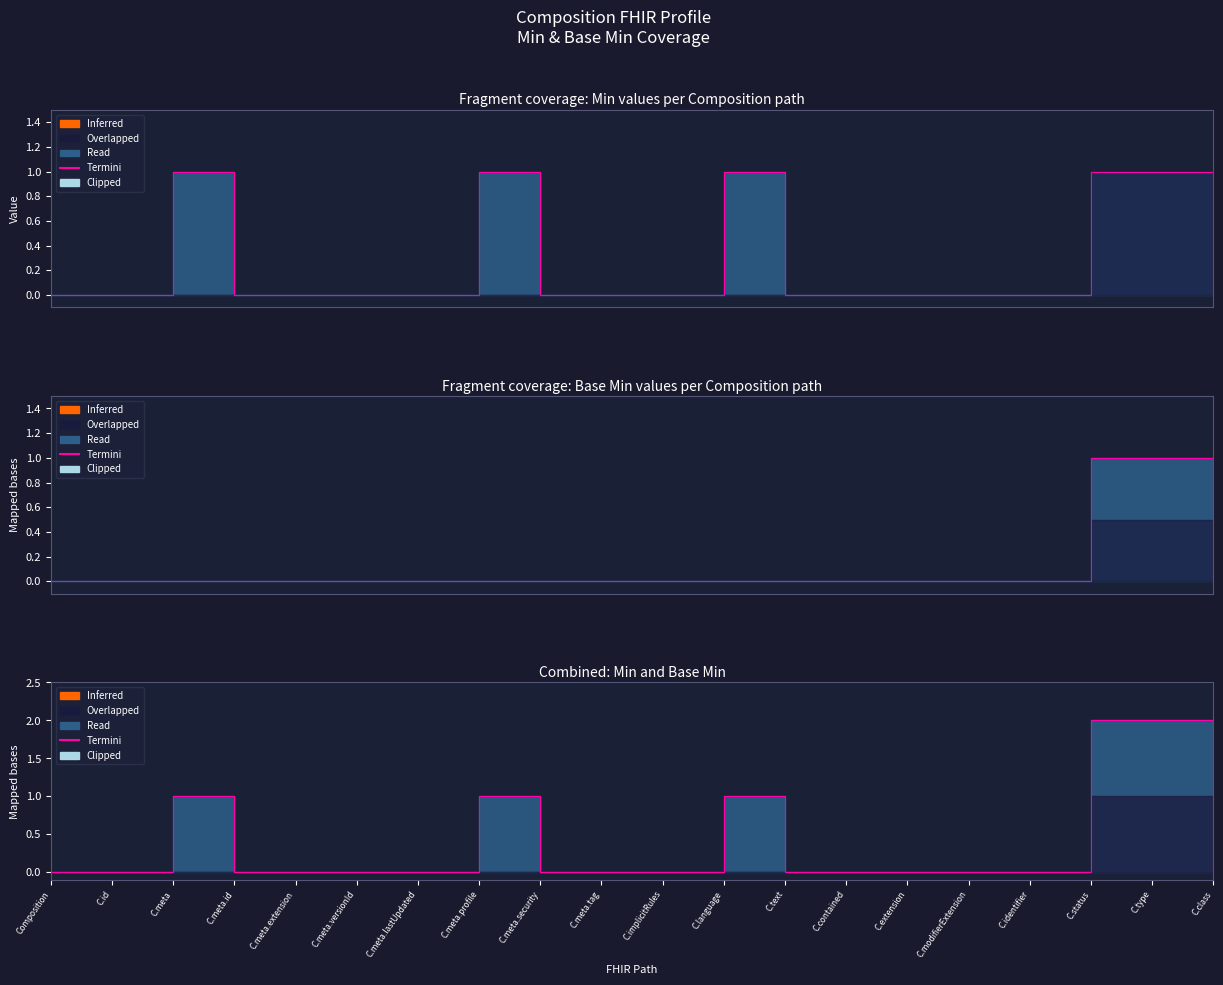

At C.modifierExtension, list the series in order from largest to smallest.

Termini (Min), Termini